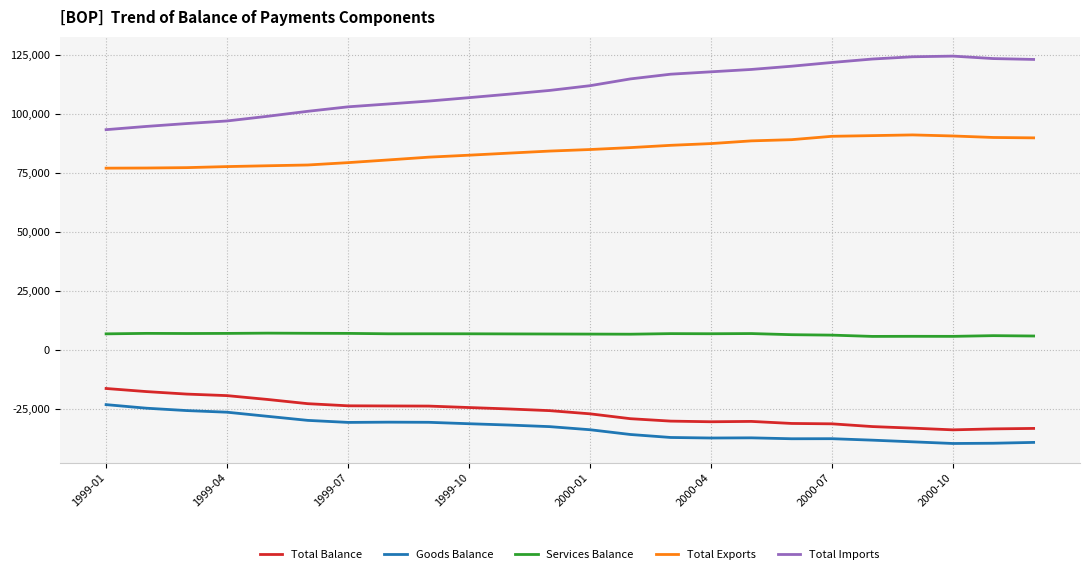

What is the greatest value displayed?

124519